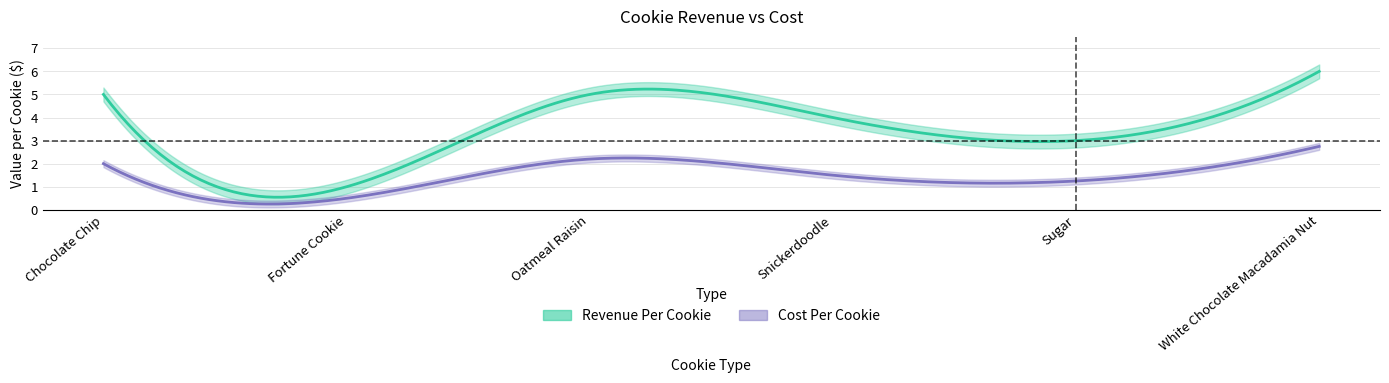

What is the label of the 4th point from the right?

Oatmeal Raisin